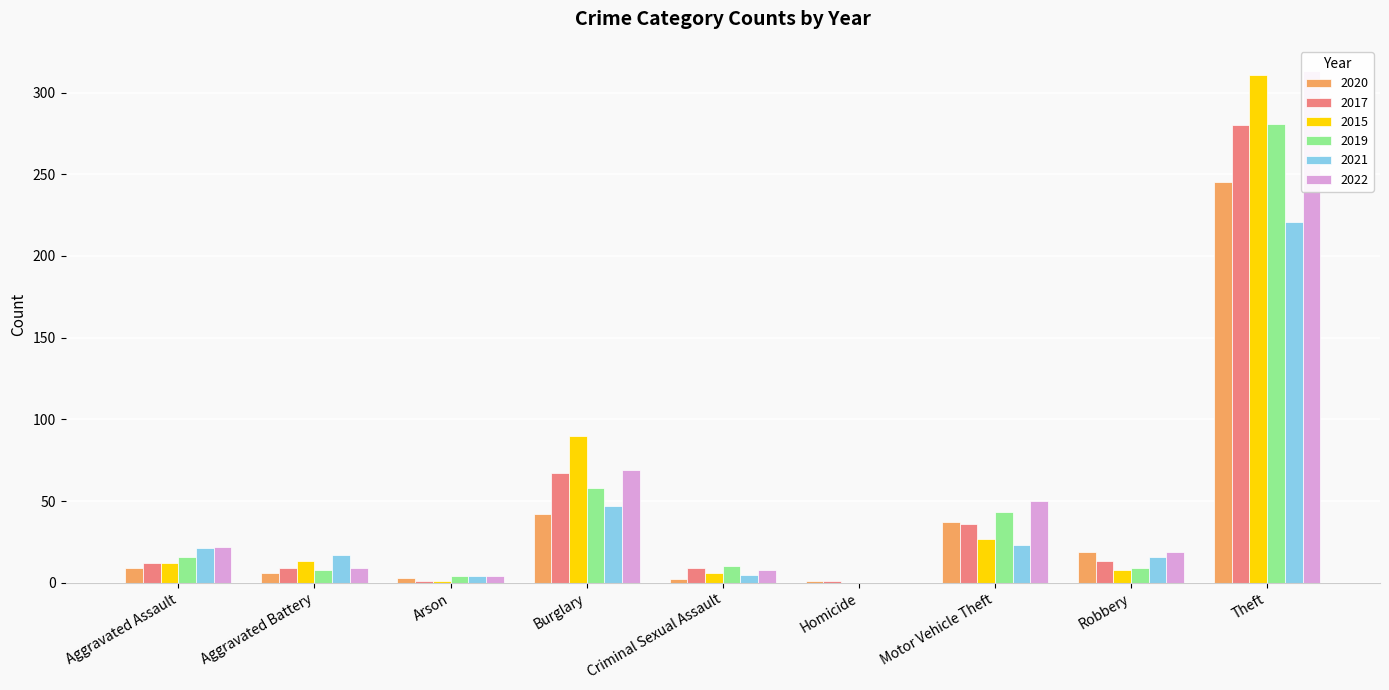

Reading left to right, what are all the values shown in this chart?

2020: Aggravated Assault=9	Aggravated Battery=6	Arson=3	Burglary=42	Criminal Sexual Assault=2	Homicide=1	Motor Vehicle Theft=37	Robbery=19	Theft=245	Total=364
2017: Aggravated Assault=12	Aggravated Battery=9	Arson=1	Burglary=67	Criminal Sexual Assault=9	Homicide=1	Motor Vehicle Theft=36	Robbery=13	Theft=280	Total=428
2015: Aggravated Assault=12	Aggravated Battery=13	Arson=1	Burglary=90	Criminal Sexual Assault=6	Homicide=0	Motor Vehicle Theft=27	Robbery=8	Theft=311	Total=468
2019: Aggravated Assault=16	Aggravated Battery=8	Arson=4	Burglary=58	Criminal Sexual Assault=10	Homicide=0	Motor Vehicle Theft=43	Robbery=9	Theft=281	Total=429
2021: Aggravated Assault=21	Aggravated Battery=17	Arson=4	Burglary=47	Criminal Sexual Assault=5	Homicide=0	Motor Vehicle Theft=23	Robbery=16	Theft=221	Total=354
2022: Aggravated Assault=22	Aggravated Battery=9	Arson=4	Burglary=69	Criminal Sexual Assault=8	Homicide=0	Motor Vehicle Theft=50	Robbery=19	Theft=313	Total=494